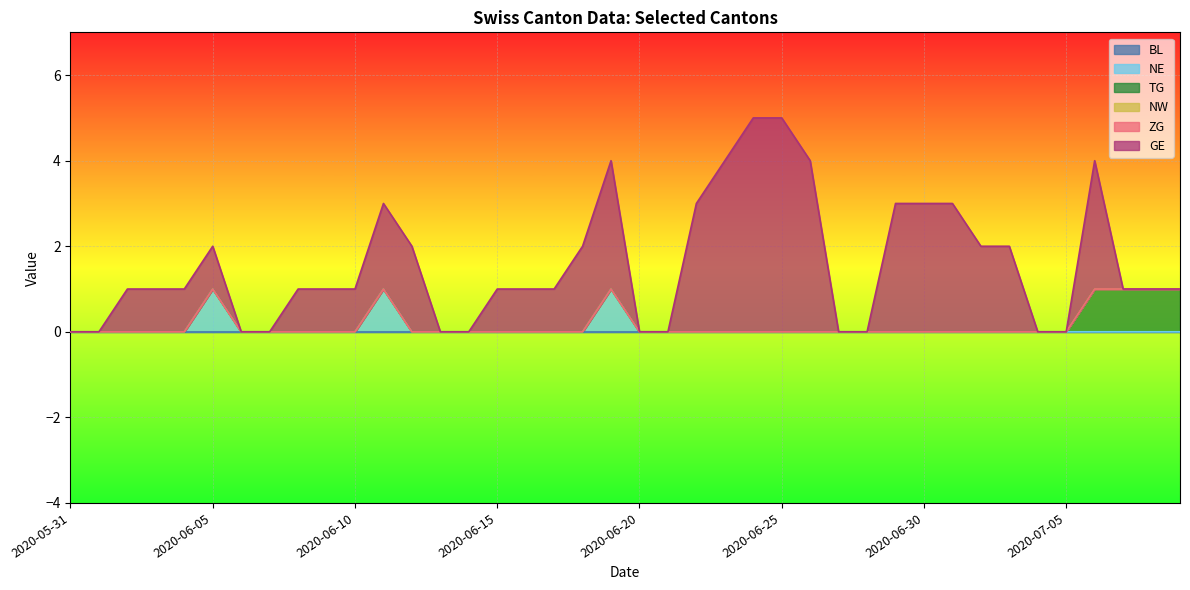

What is the label of the 39th point from the left?

2020-07-08